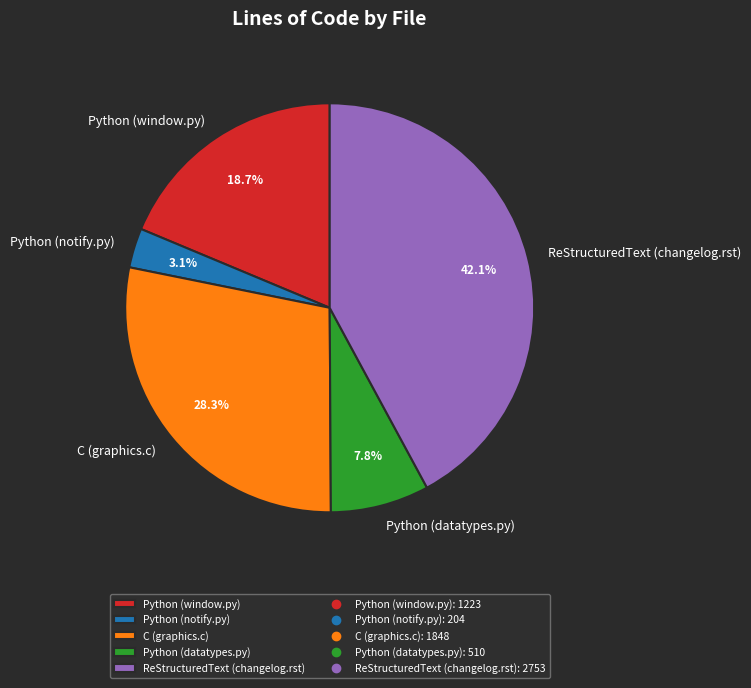

Which slice is the smallest?

Python (notify.py)